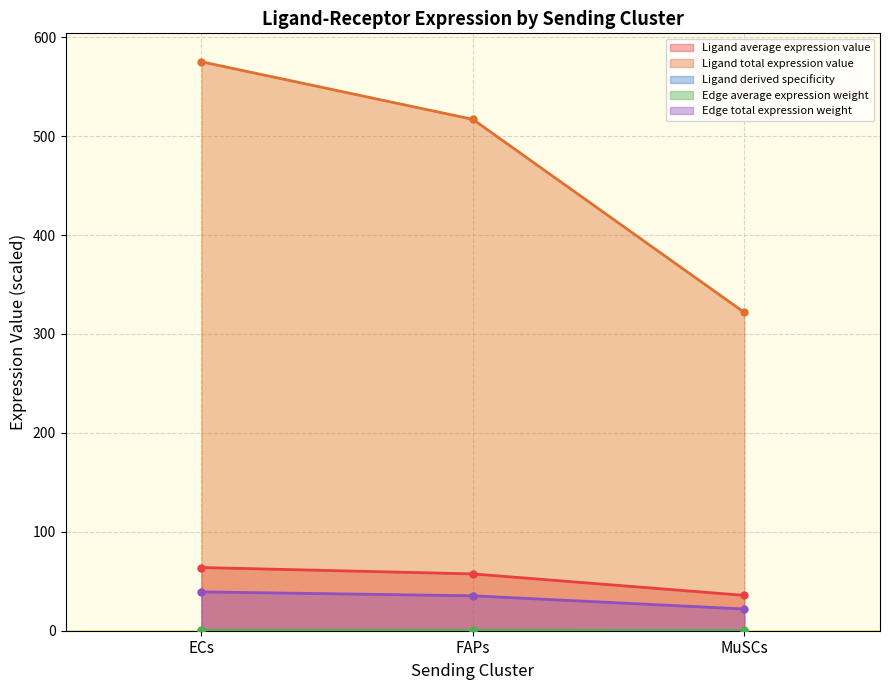

What is the label of the 3rd point from the left?

MuSCs